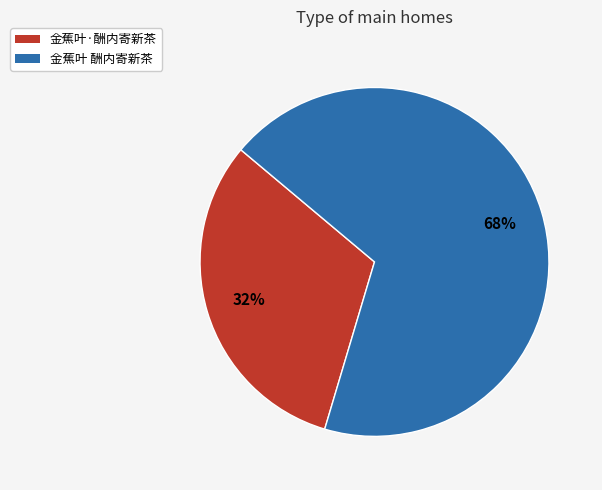

What is the largest slice in the pie chart?

金蕉叶 酬内寄新茶